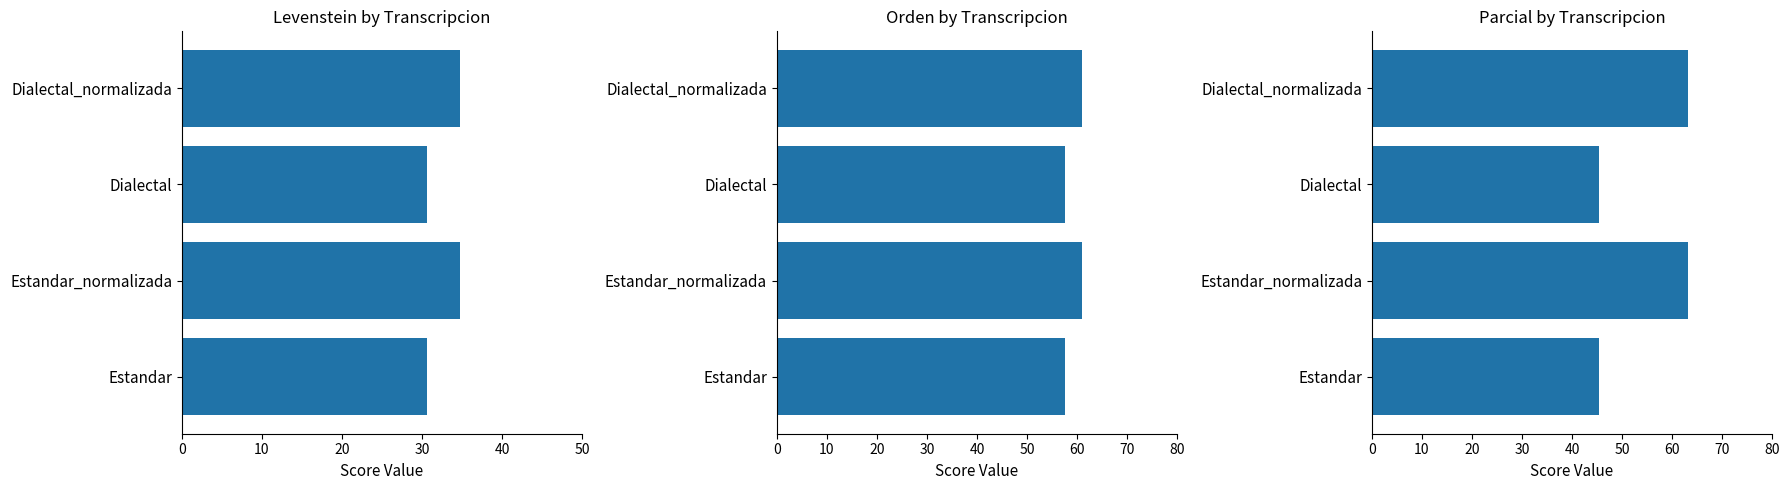

What is the value of the Orden bar at the 2nd from the left?

60.9